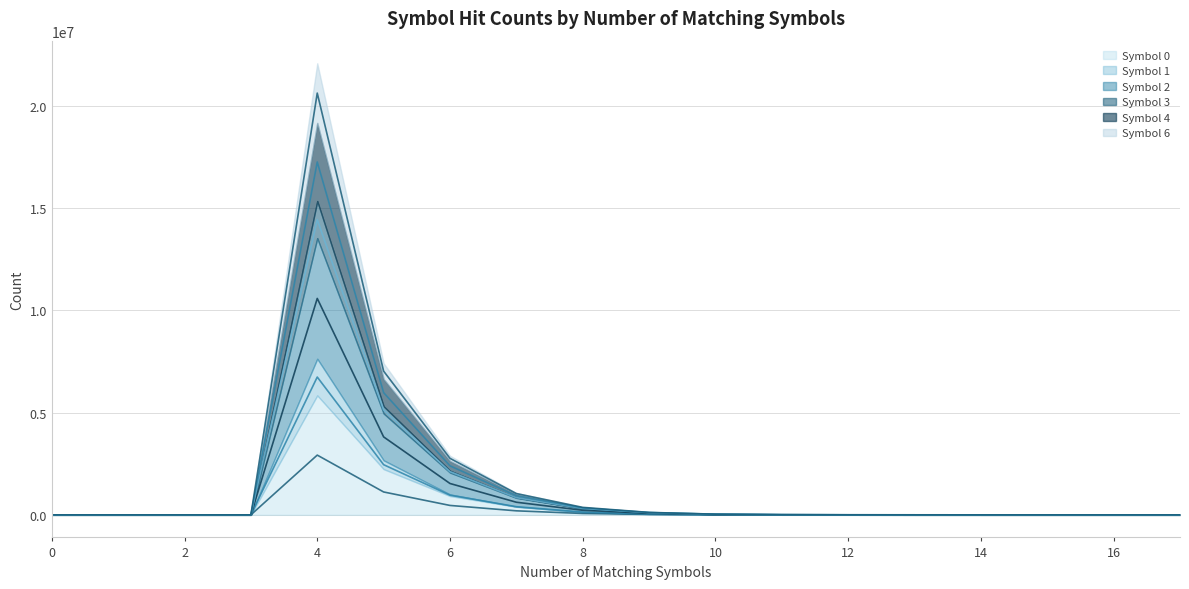

True or false: Symbol 2 (mid) and Symbol 1 (mid) cross at least once.

False